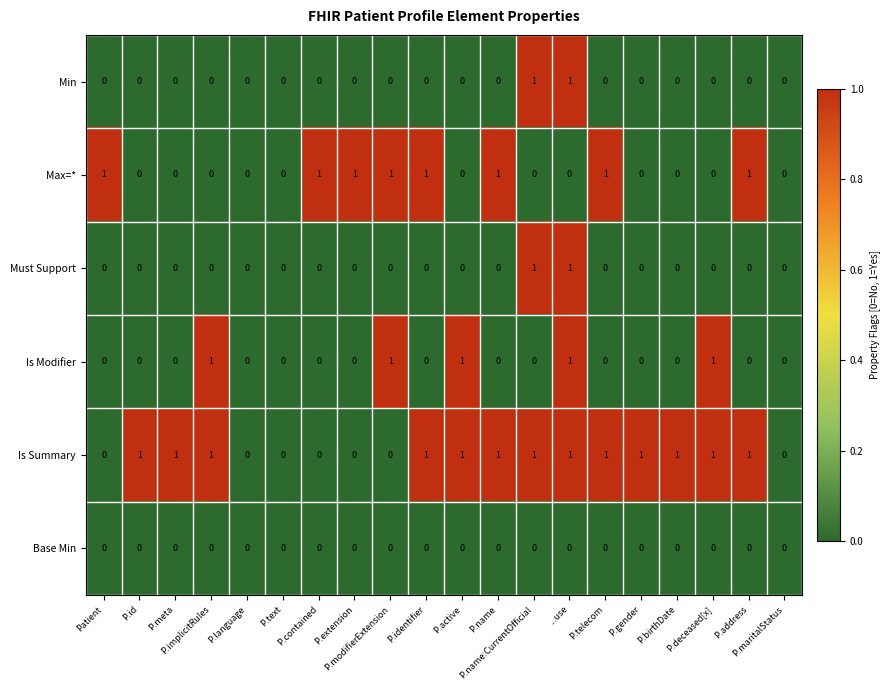

How many values in Must Support are above zero?

2